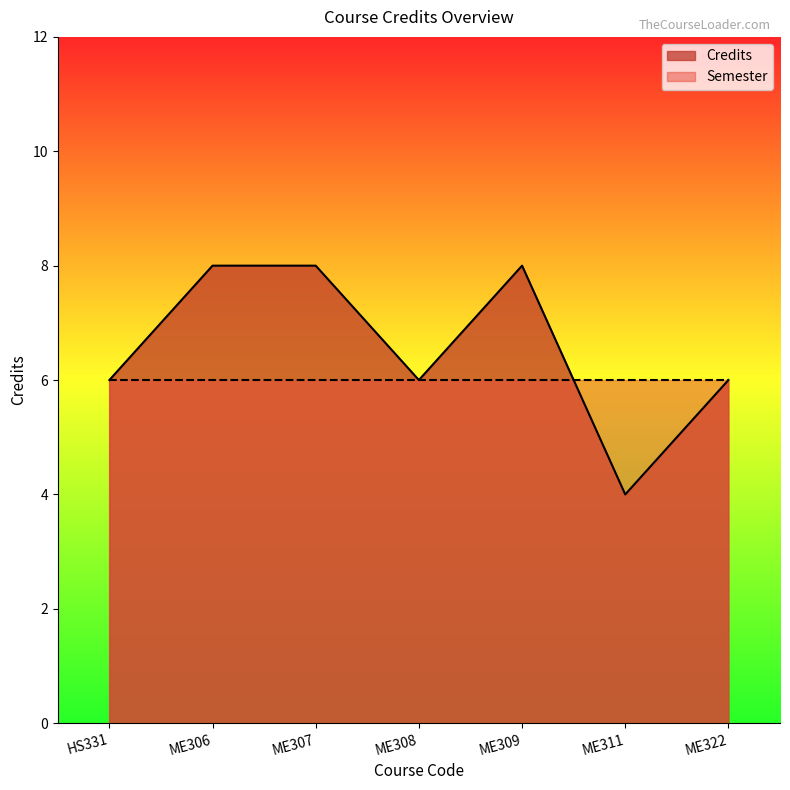

Where is the first local maximum?

ME309